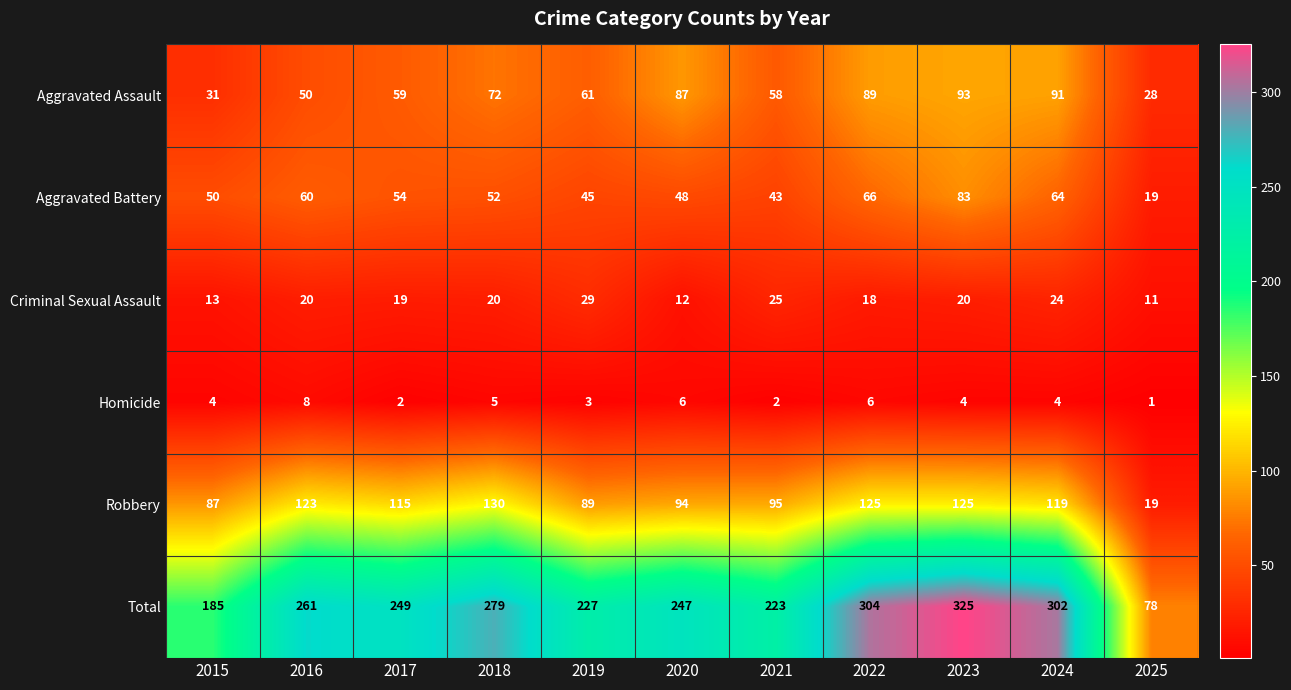

Which category has the highest value across all series?

2023